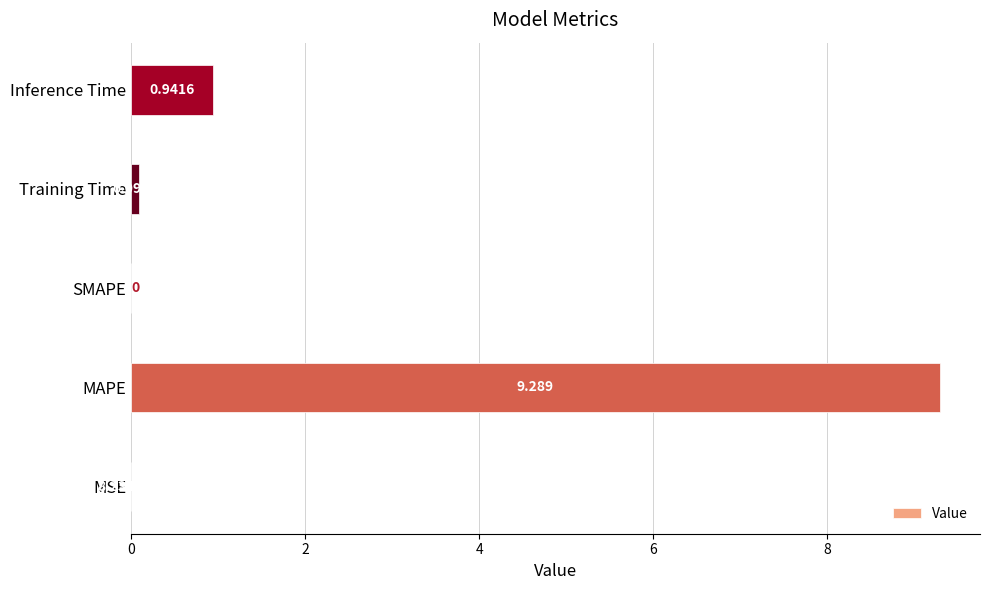

Does the chart contain stacked bars?

No